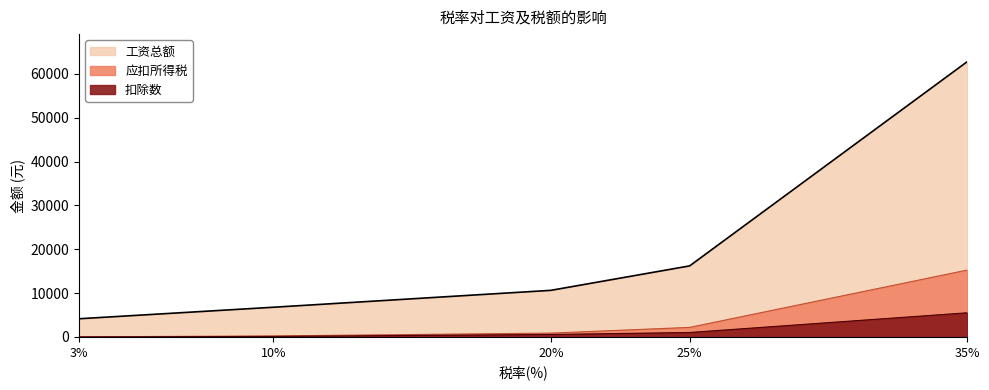

How many data points in 工资总额 are above 10623?

3